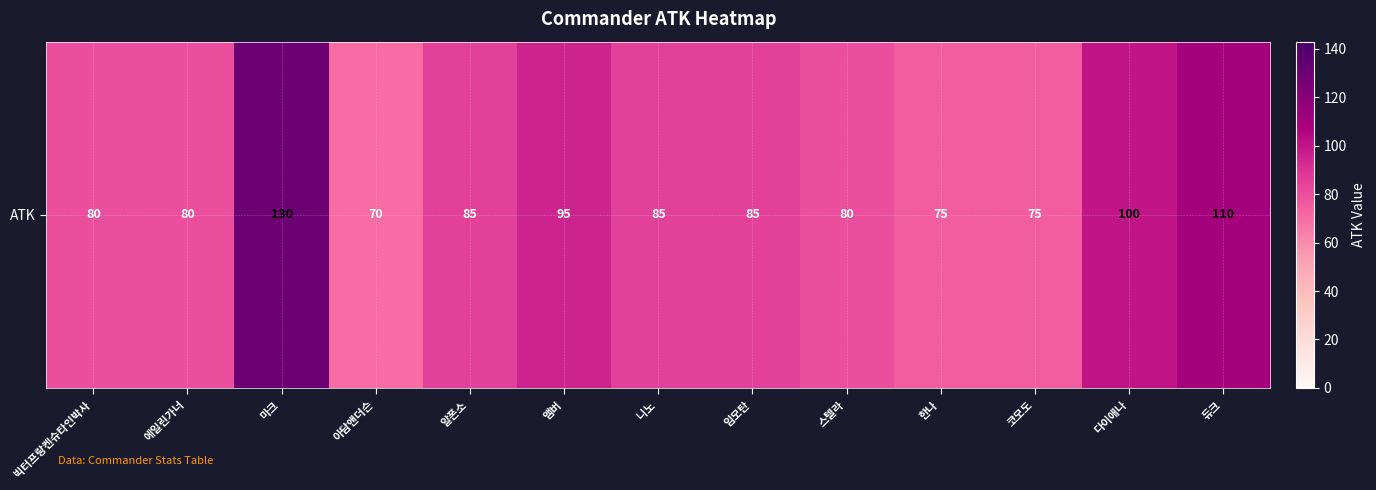

Which category has the highest value across all series?

마크